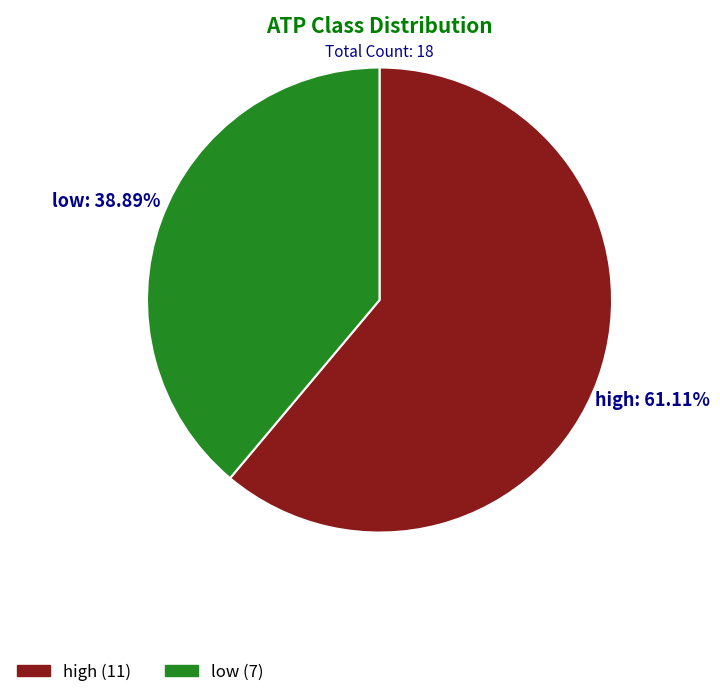

The high slice represents 70% of the pie. True or false?

False